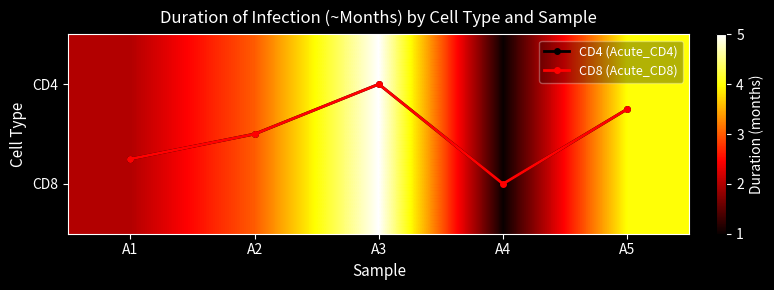

At which label does CD4 reach its minimum?

A4